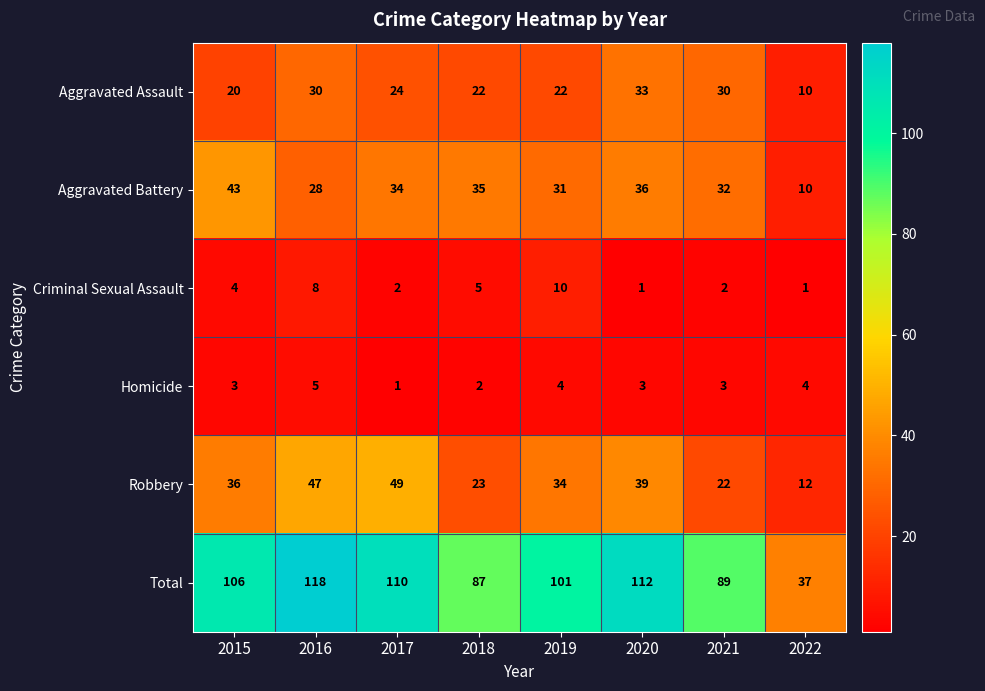

Which series has the largest range (max minus min)?

Total